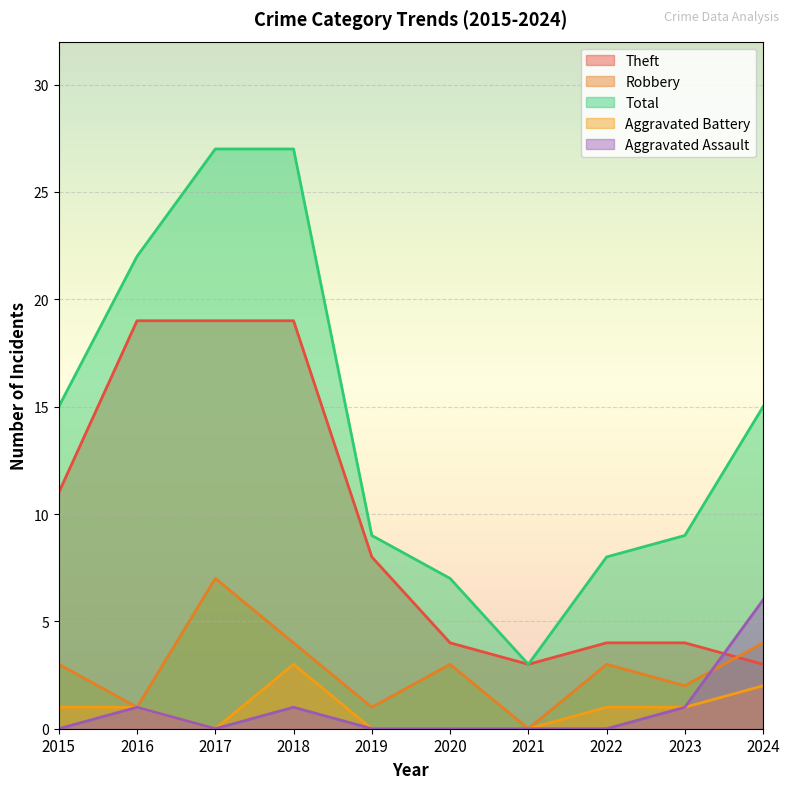

The value of Robbery at 2024 is 4. True or false?

True